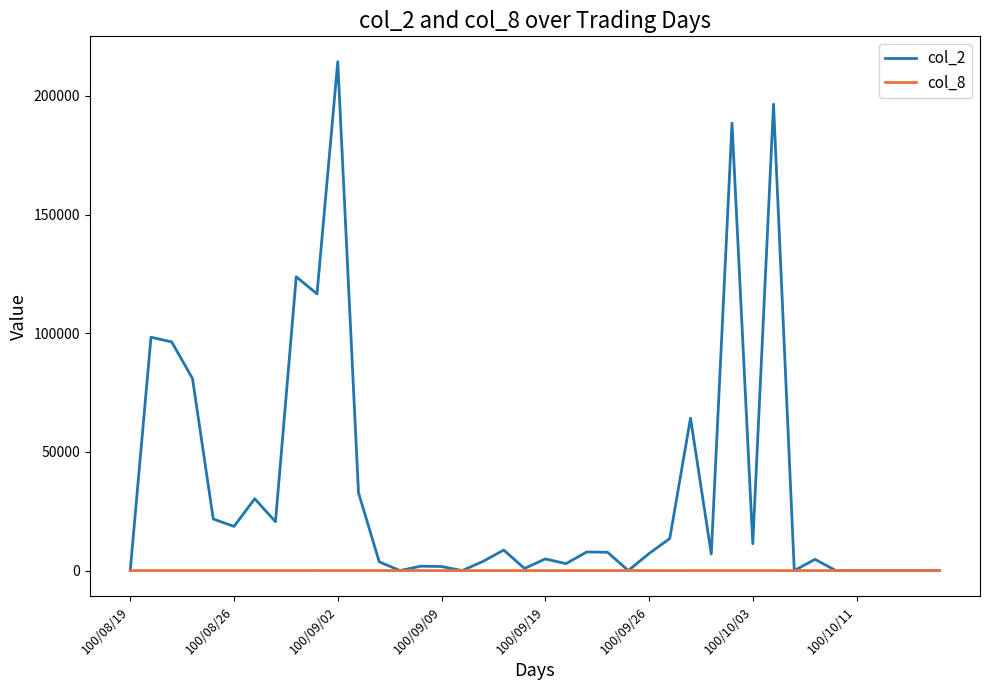

True or false: col_8 has more than 1 interior local peaks.

True